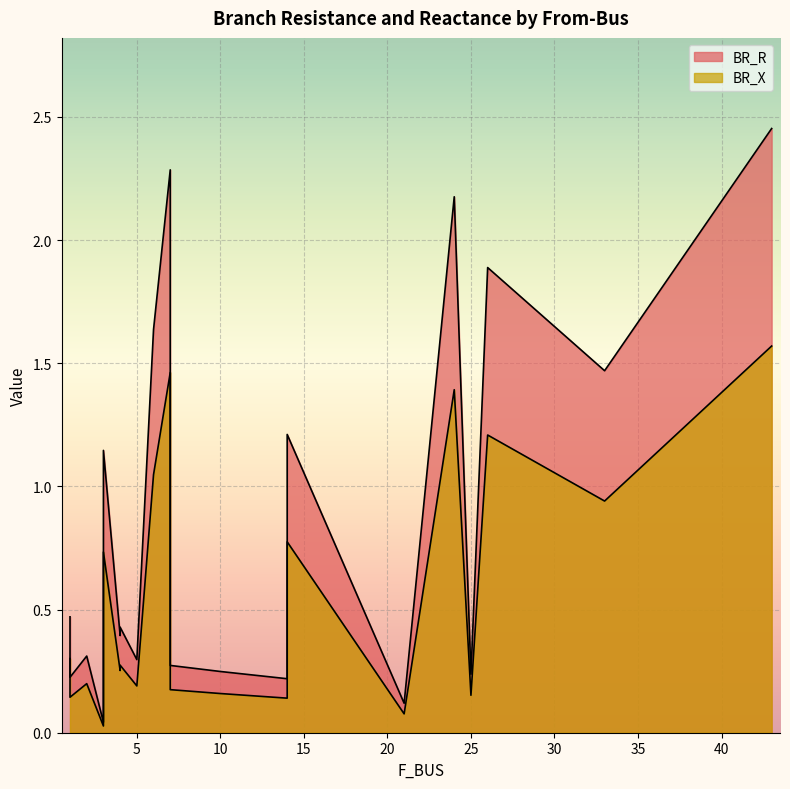

Which series has the largest total across all categories?

BR_R